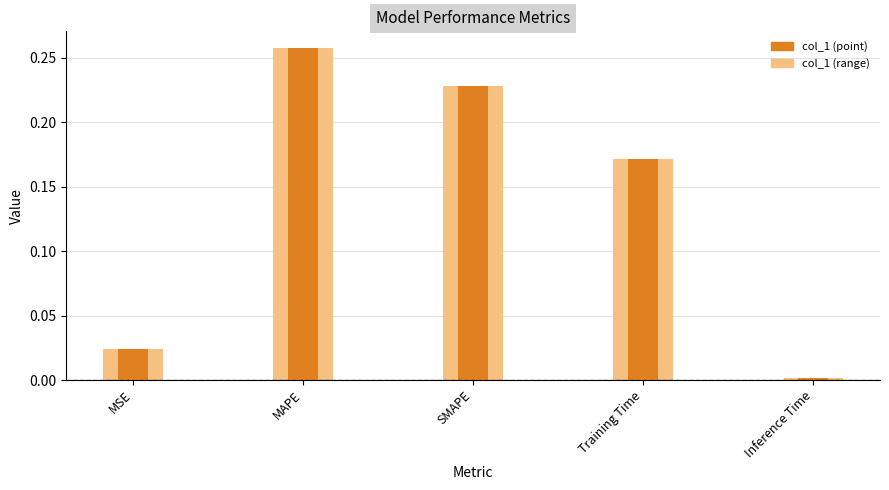

Rank the categories by col_1 (range) value from lowest to highest.

Inference Time, MSE, Training Time, SMAPE, MAPE